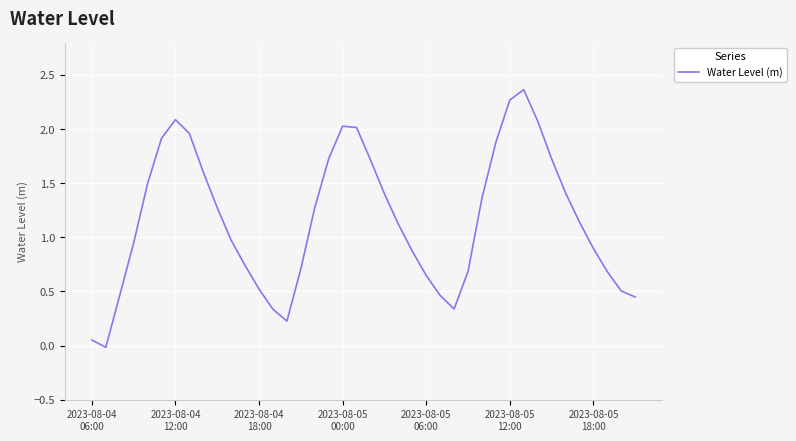

What is the greatest value displayed?

2.4